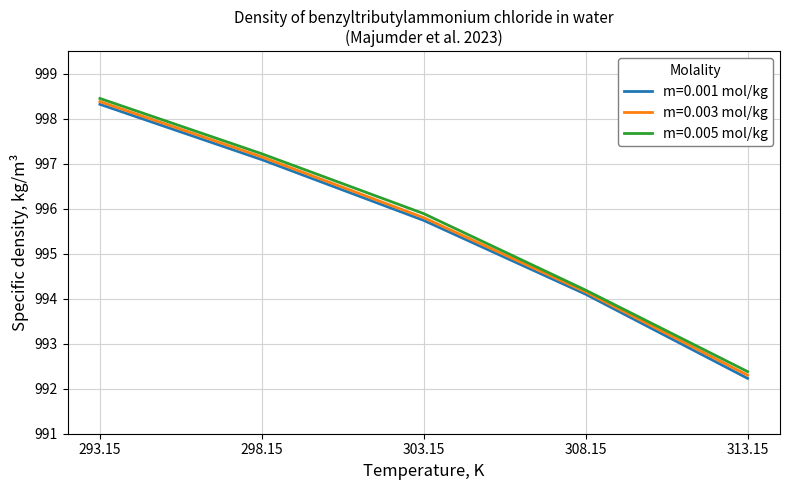

Is this an area chart (filled region under the line)?

No